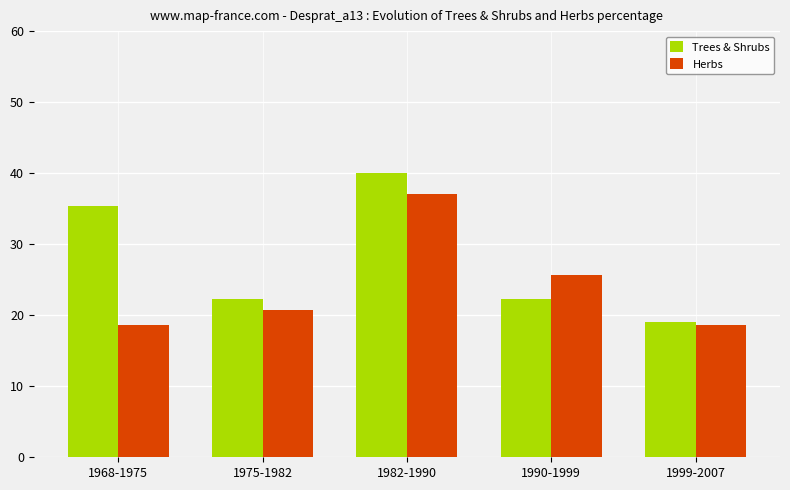

Which series has the widest spread of values?

Trees & Shrubs